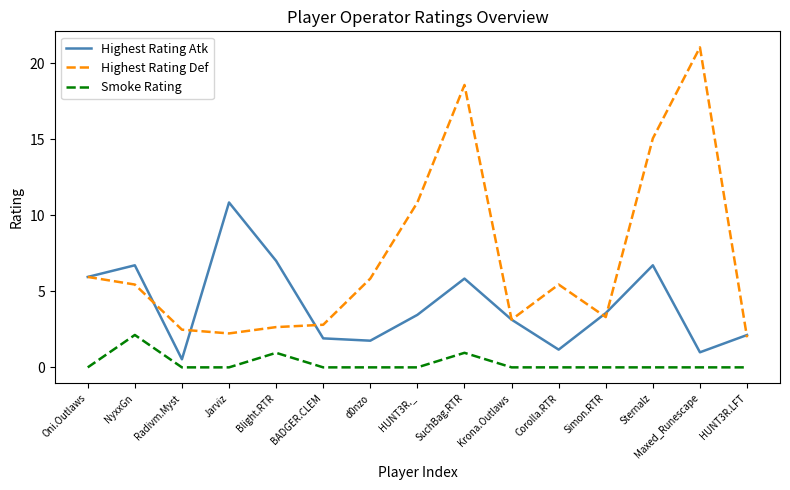

Which label corresponds to the largest value in the chart?

Maxed_Runescape